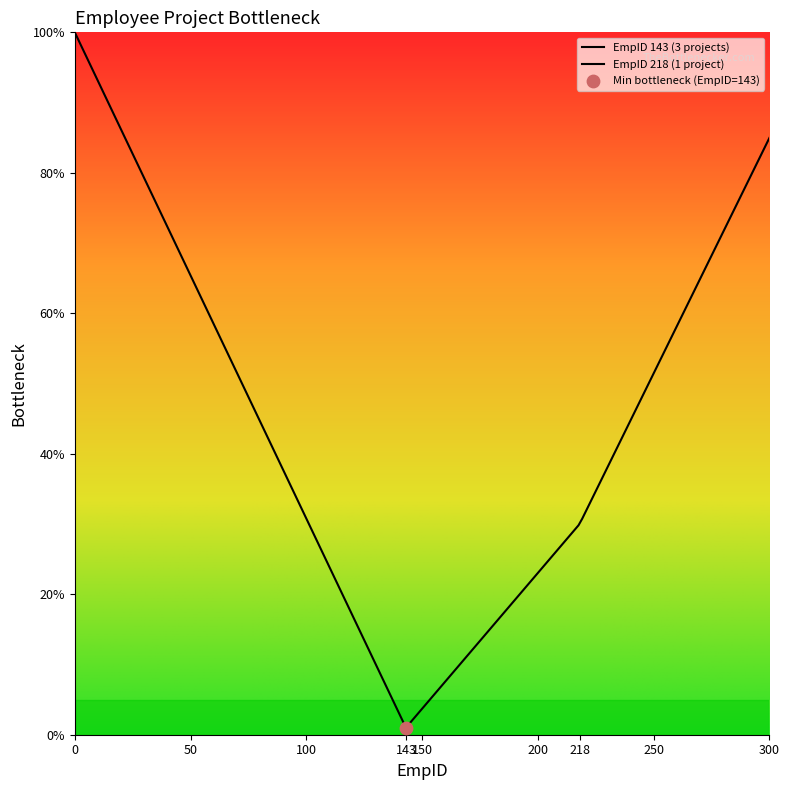

Which has a higher value, 143 or 143?

143